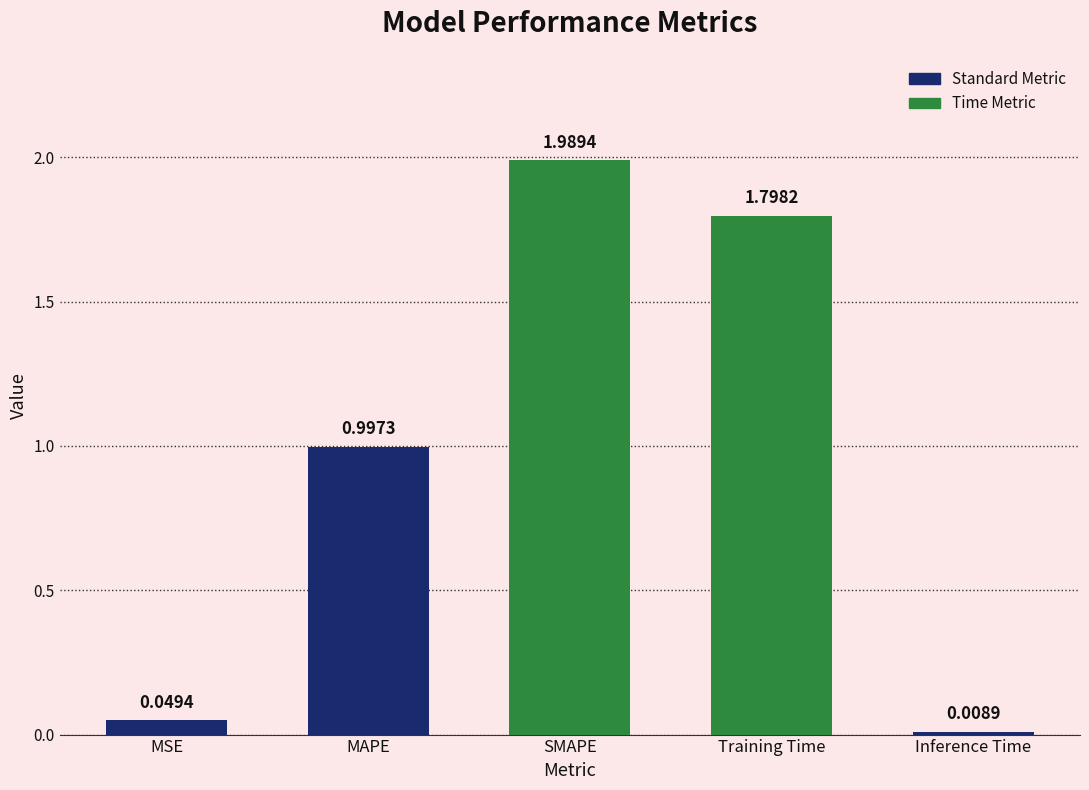

Where is the data nearest to the value 0?

Inference Time